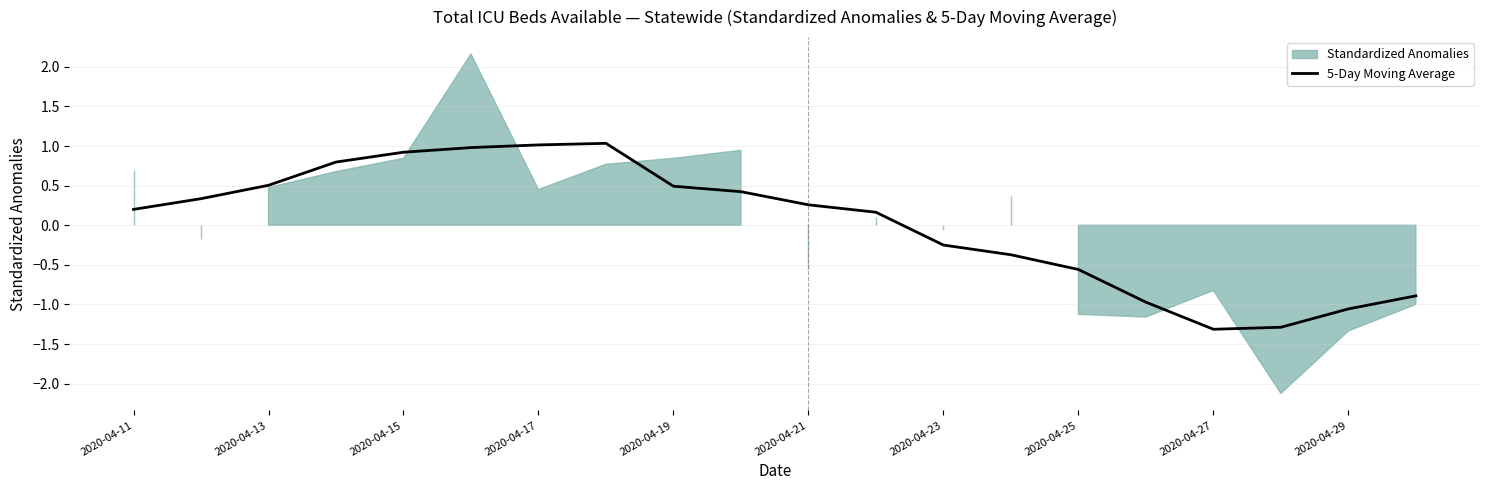

What is the highest value of the 5-Day Moving Average series?

1.0